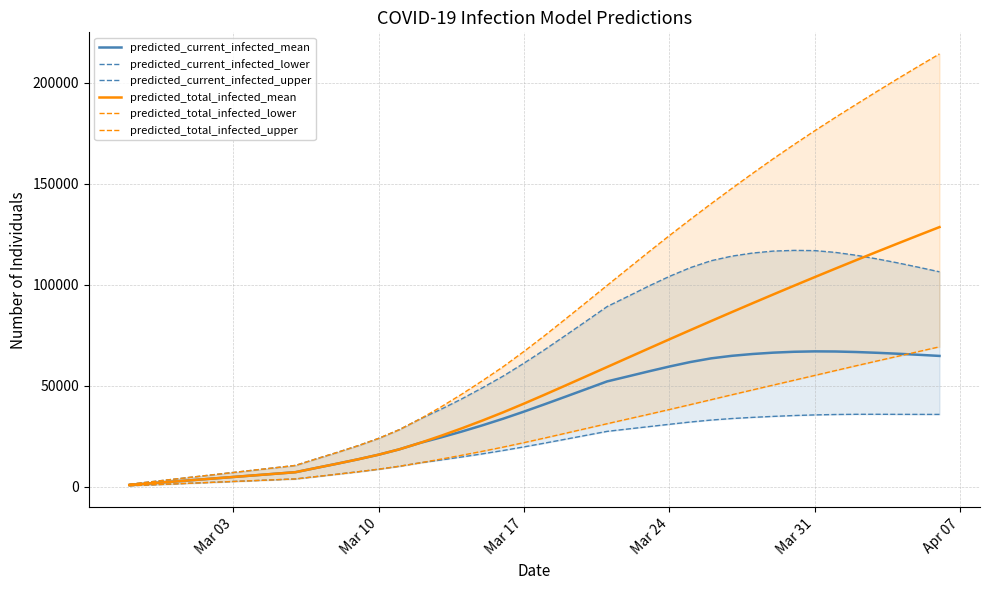

Rank the series by their maximum value, from highest to lowest.

predicted_total_infected_upper, predicted_total_infected_mean, predicted_current_infected_upper, predicted_total_infected_lower, predicted_current_infected_mean, predicted_current_infected_lower